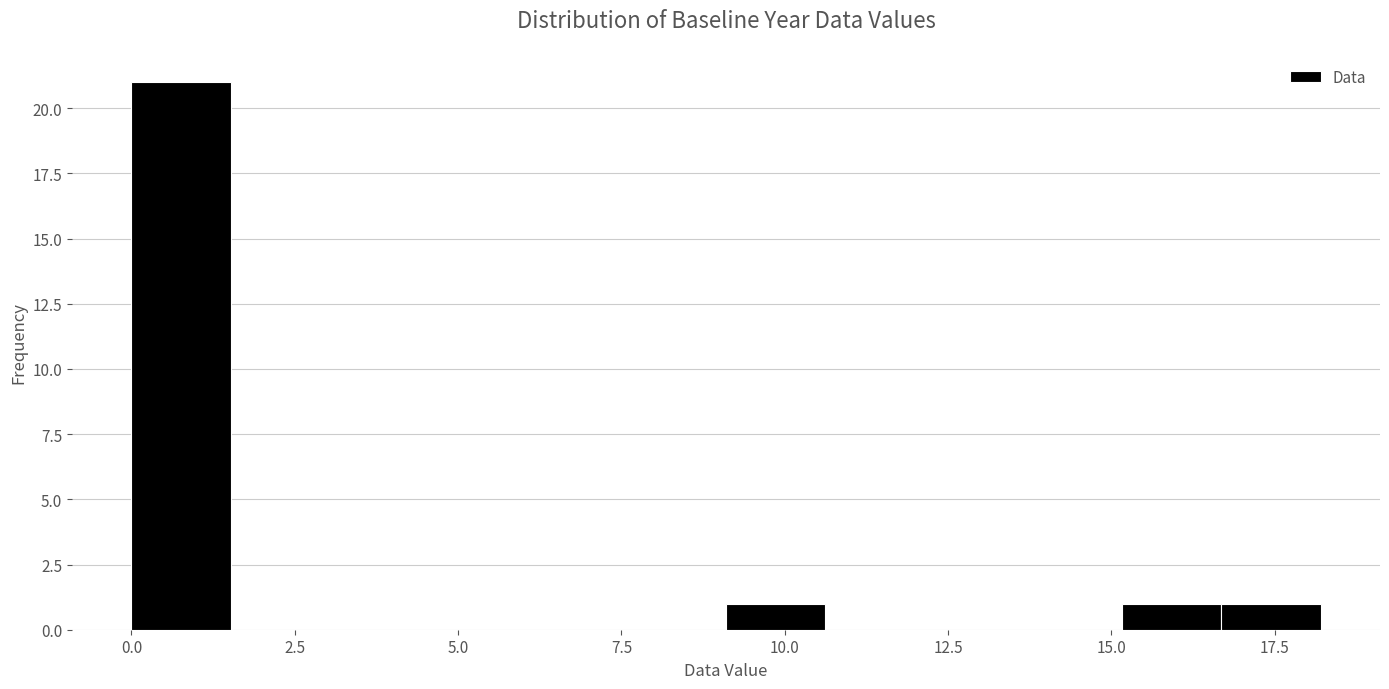

Read against the x-axis, roughly where is the centre of the tallest bar?

1.0